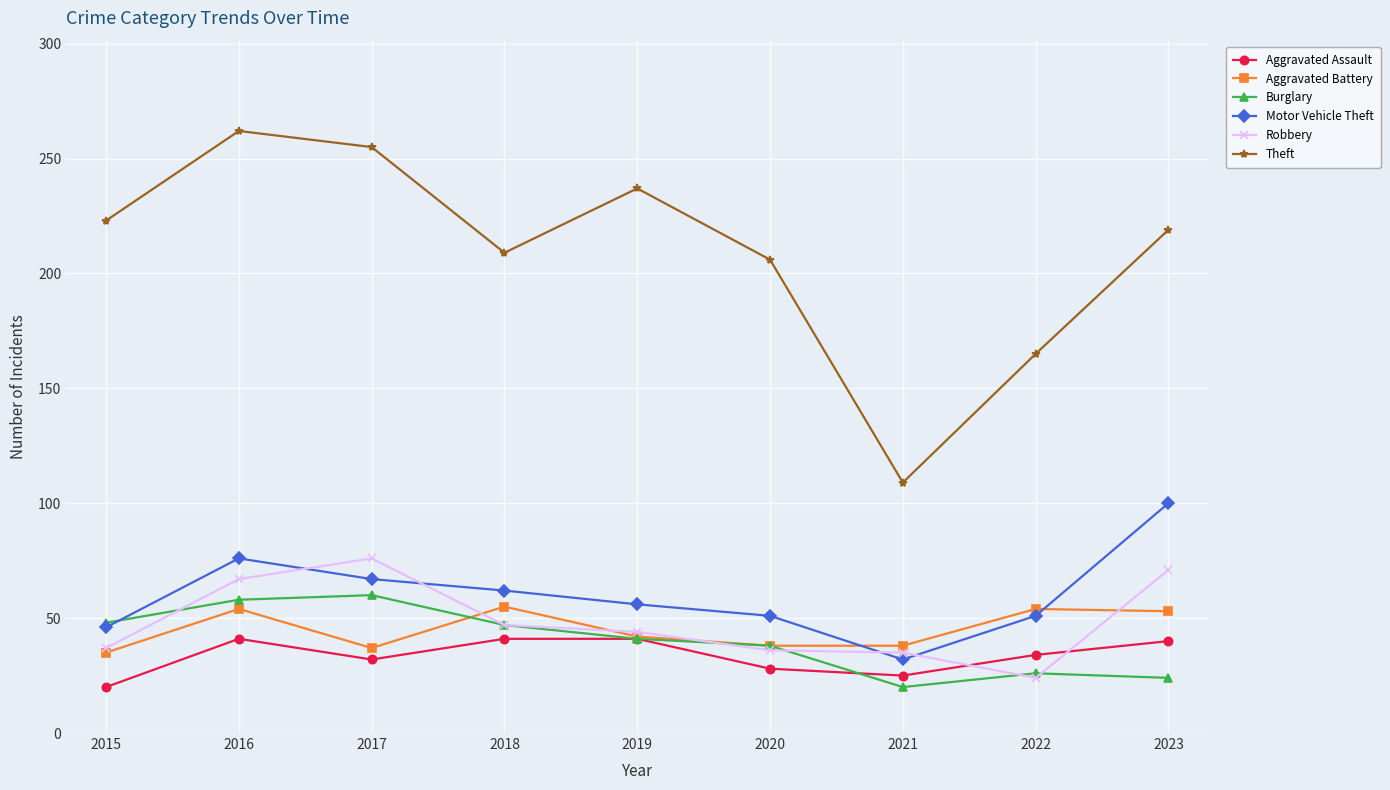

True or false: Robbery and Theft cross at least once.

False